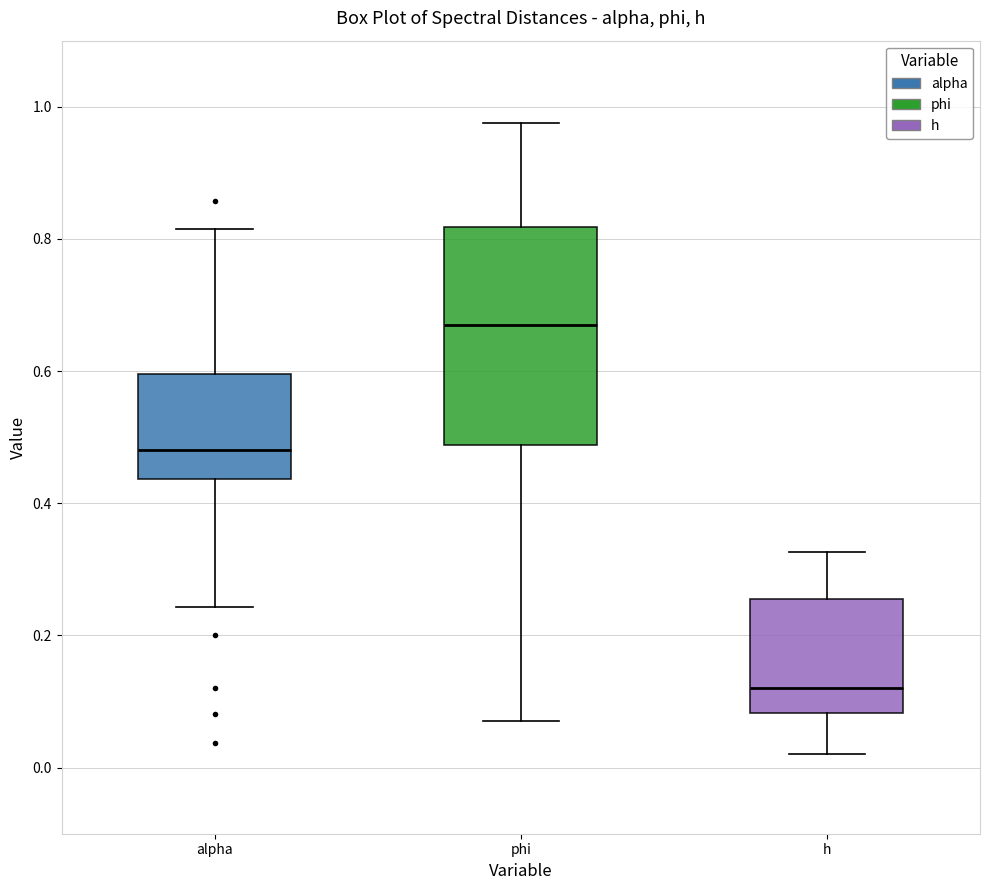

Comparing the boxes themselves (not the whiskers), which one is the tallest?

phi